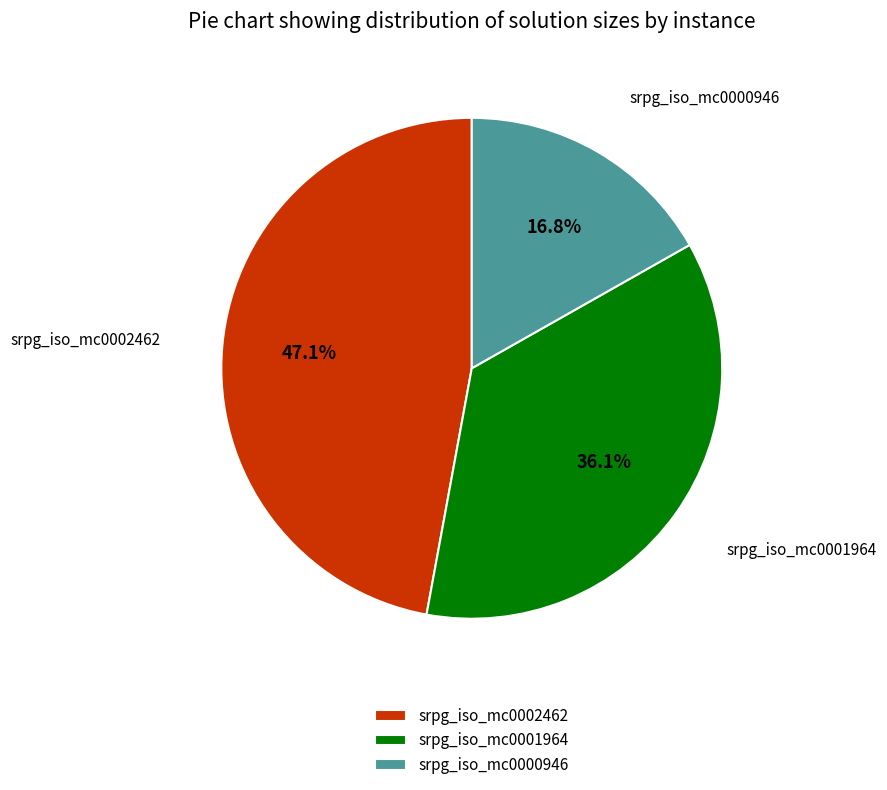

How many slices are in this pie chart?

3